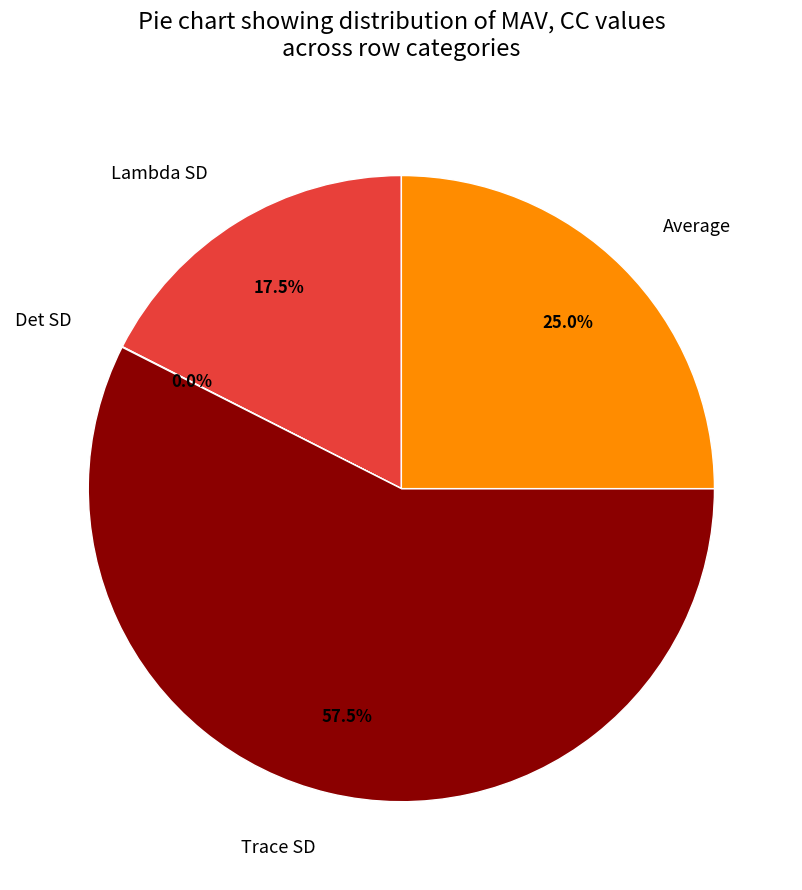

Which category has the biggest portion of the pie?

Trace SD